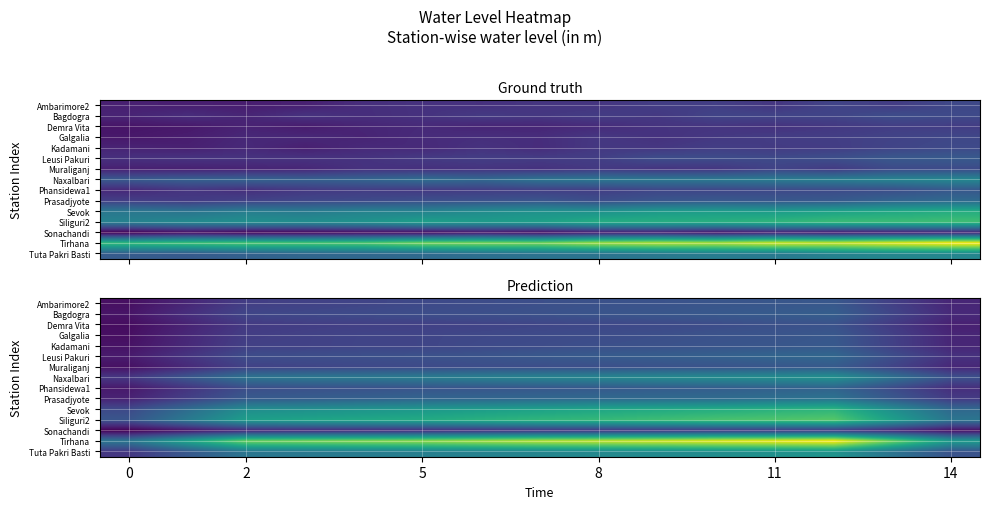

What is the minimum value shown in the chart?

1.2